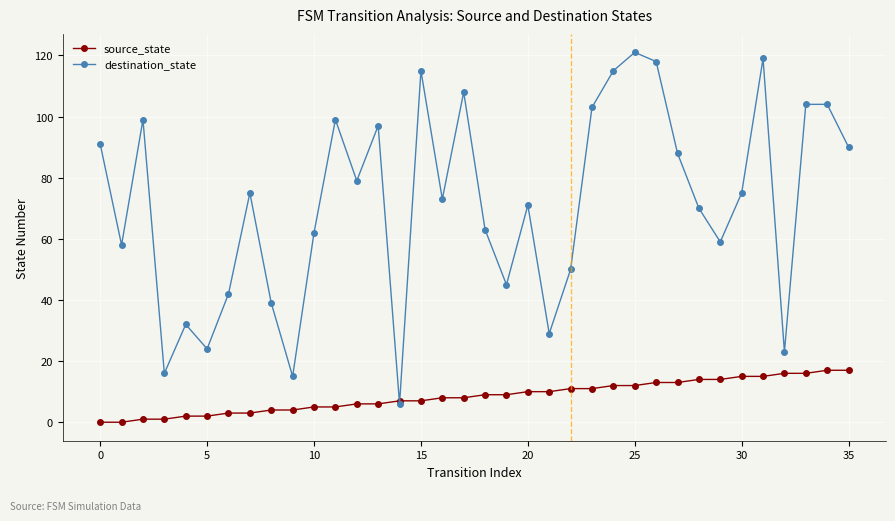

How many positive values does the source_state series have?

34